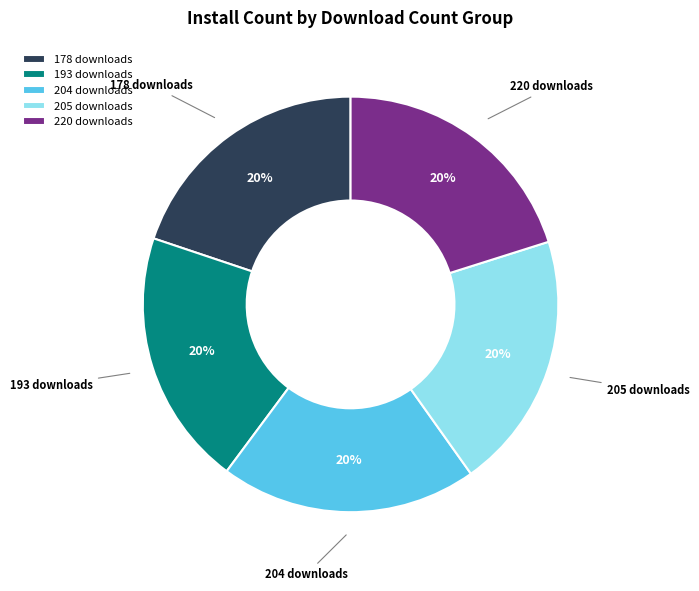

Combined, do 193 downloads and 204 downloads account for over 50%?

No